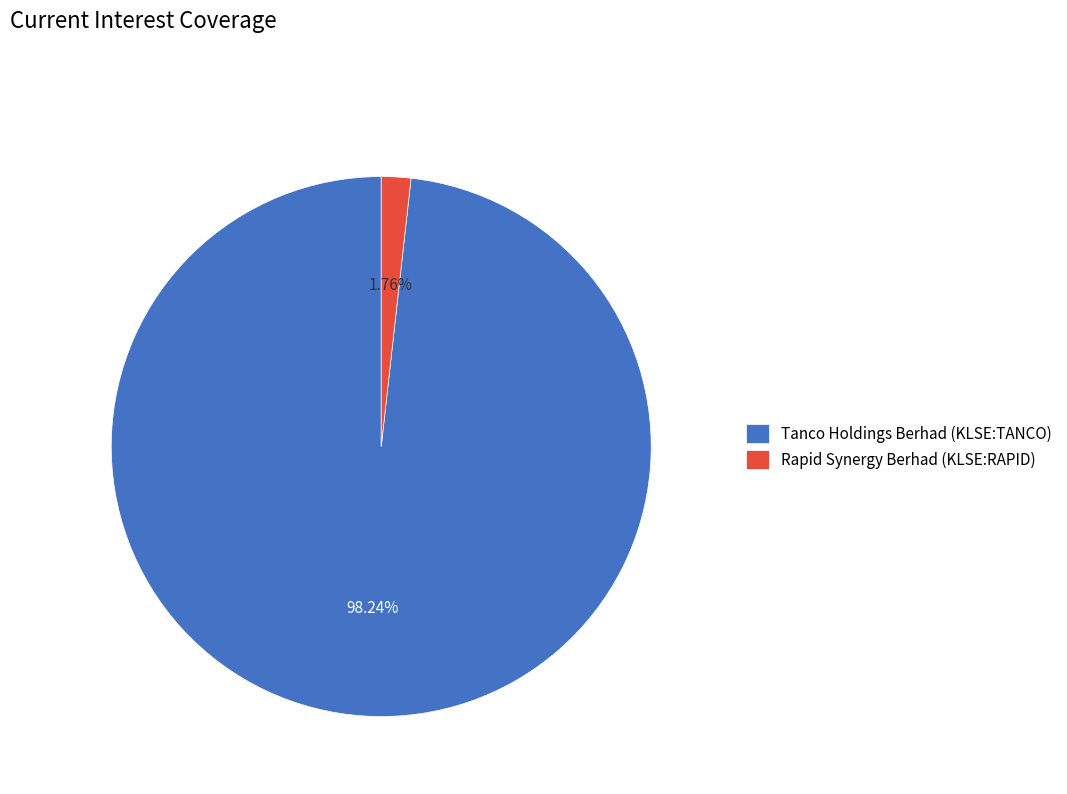

Rank the categories by value from lowest to highest.

Rapid Synergy Berhad (KLSE:RAPID), Tanco Holdings Berhad (KLSE:TANCO)